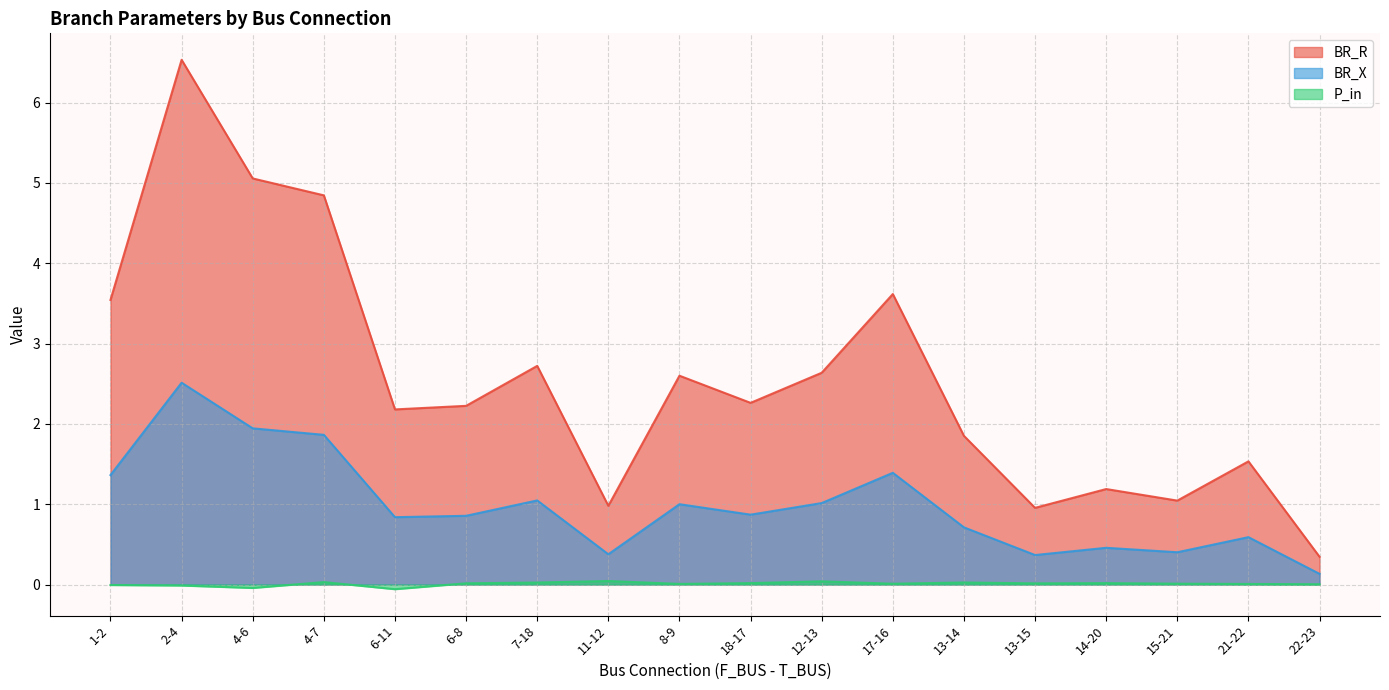

Reading right to left, extract all data points from this chart.

BR_R: 22-23=0.3	21-22=1.5	15-21=1.0	14-20=1.2	13-15=1.0	13-14=1.9	17-16=3.6	12-13=2.6	18-17=2.3	8-9=2.6	11-12=1.0	7-18=2.7	6-8=2.2	6-11=2.2	4-7=4.8	4-6=5.1	2-4=6.5	1-2=3.5
BR_X: 22-23=0.1	21-22=0.6	15-21=0.4	14-20=0.5	13-15=0.4	13-14=0.7	17-16=1.4	12-13=1.0	18-17=0.9	8-9=1.0	11-12=0.4	7-18=1.0	6-8=0.9	6-11=0.8	4-7=1.9	4-6=1.9	2-4=2.5	1-2=1.4
P_in: 22-23=0.0	21-22=0.0	15-21=0.0	14-20=0.0	13-15=0.0	13-14=0.0	17-16=0.0	12-13=0.0	18-17=0.0	8-9=0.0	11-12=0.0	7-18=0.0	6-8=0.0	6-11=-0.1	4-7=0.0	4-6=-0.0	2-4=-0.0	1-2=-0.0